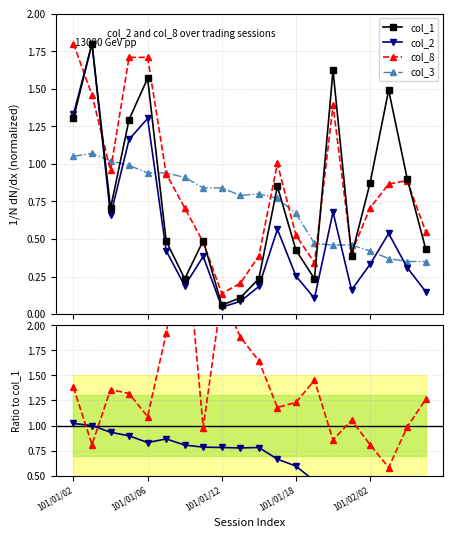

What is the difference between the maximum and second lowest values in the col_1 series?

1.7